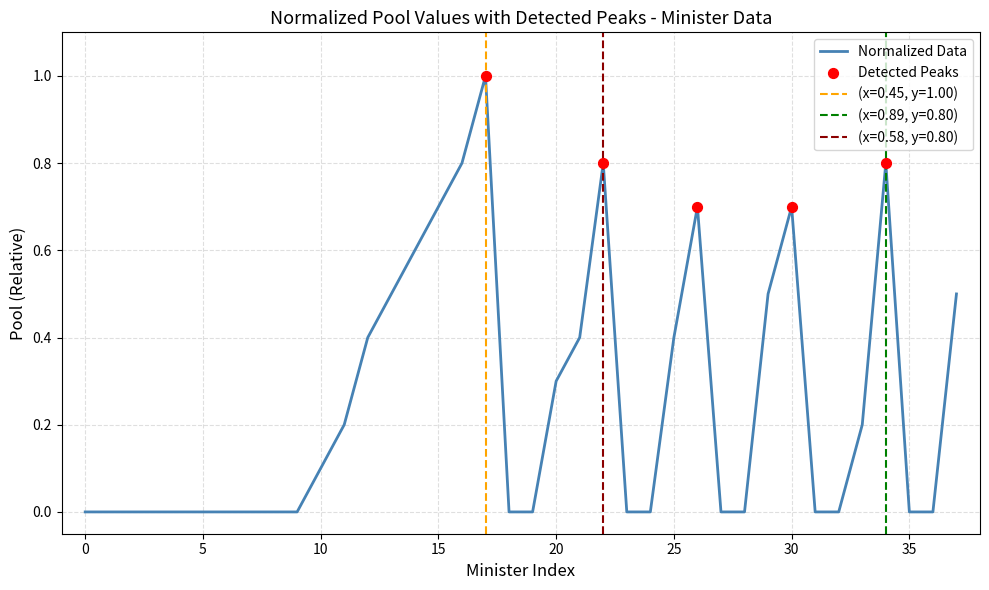

What is the maximum value for Normalized Data?

1.0